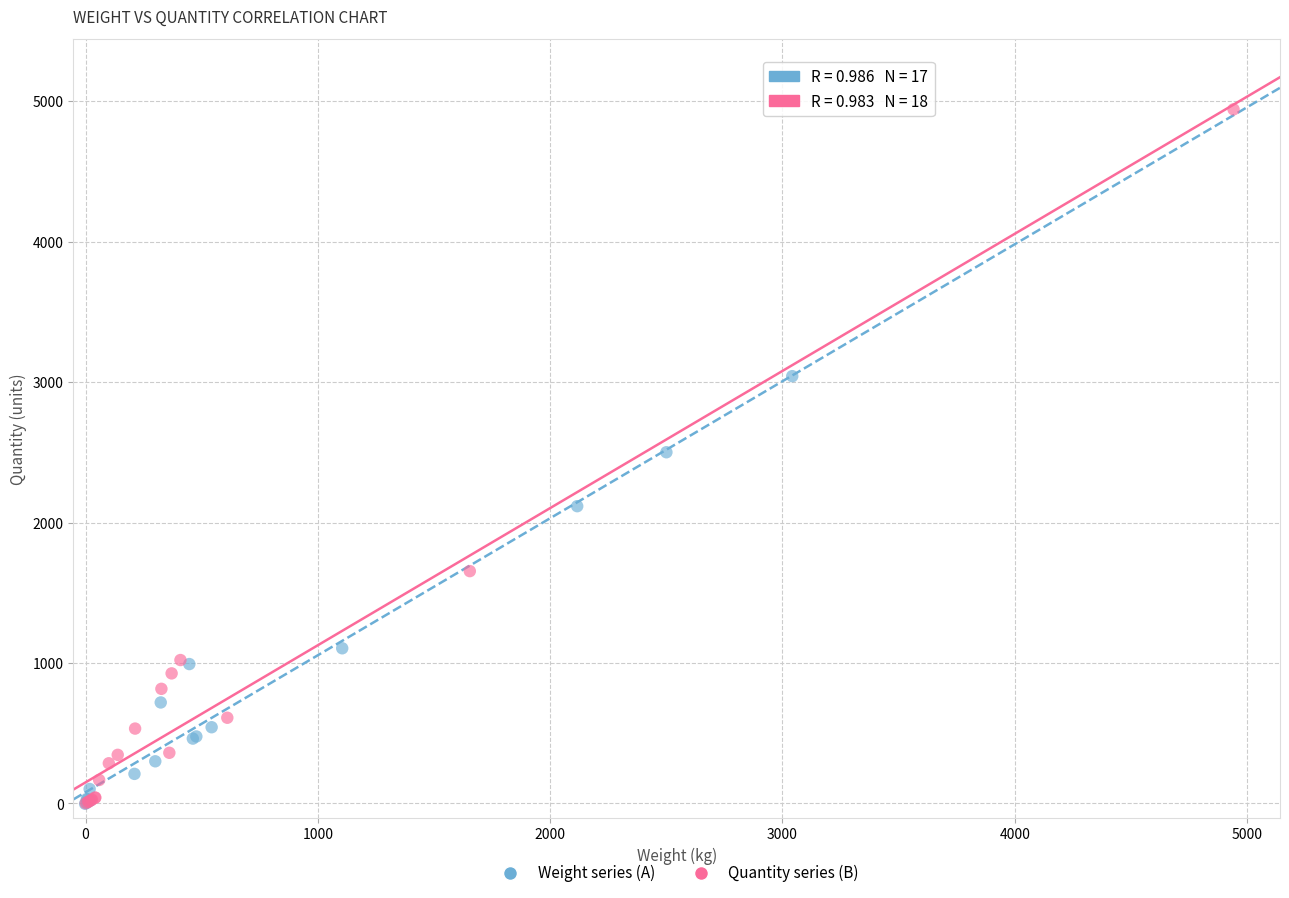

Which series contains the highest Y value?

Quantity series (B)